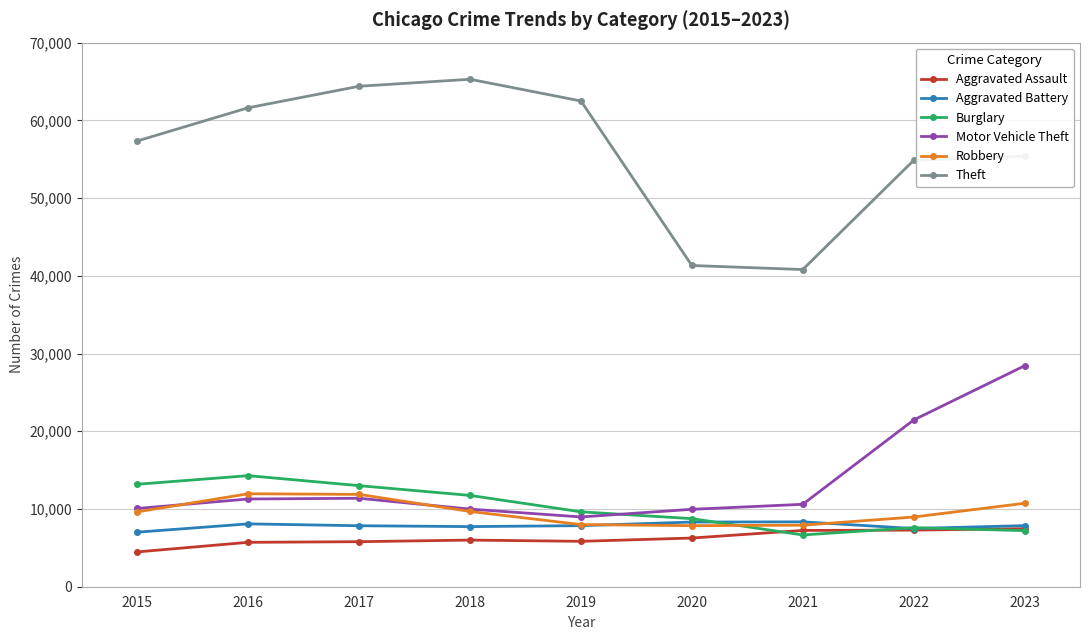

True or false: Theft and Motor Vehicle Theft intersect in this chart.

False